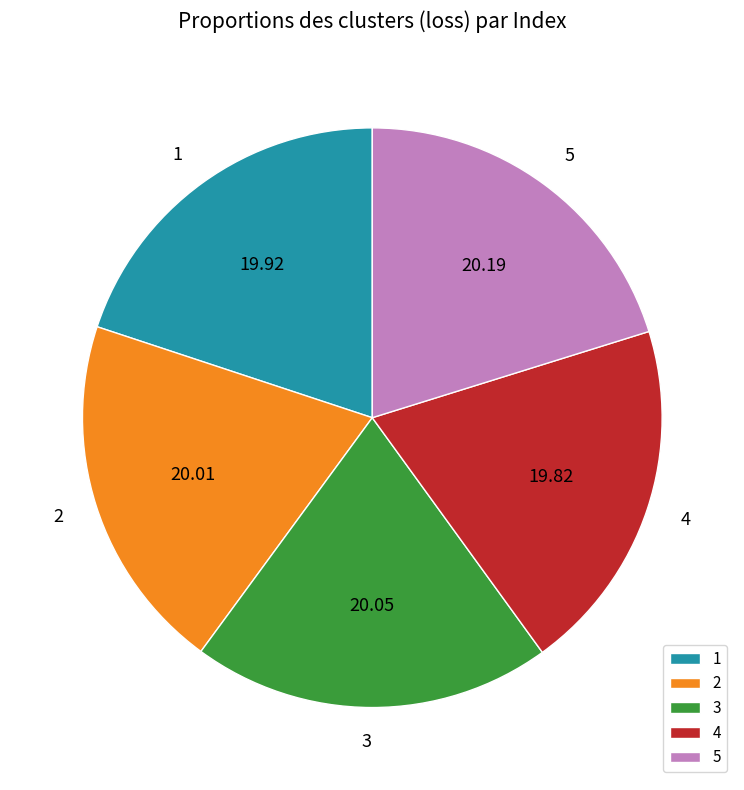

How many segments does this pie chart have?

5